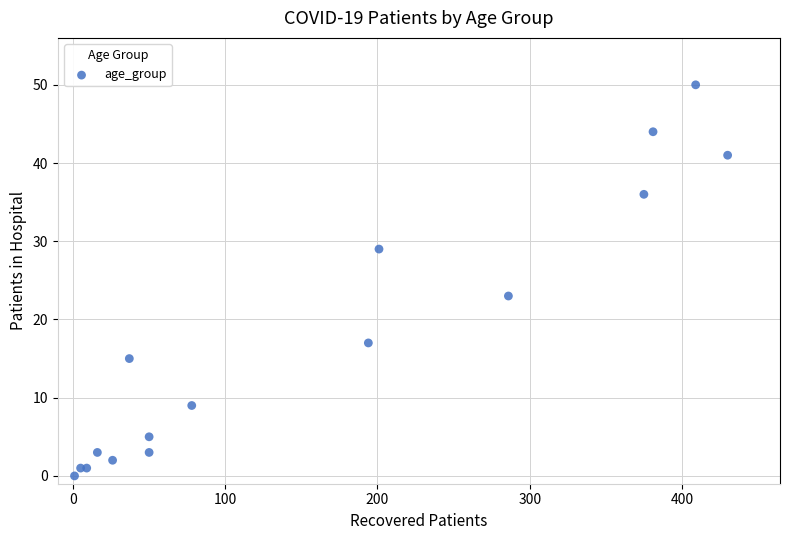

What Y value in the scatter plot is closest to 25?

23